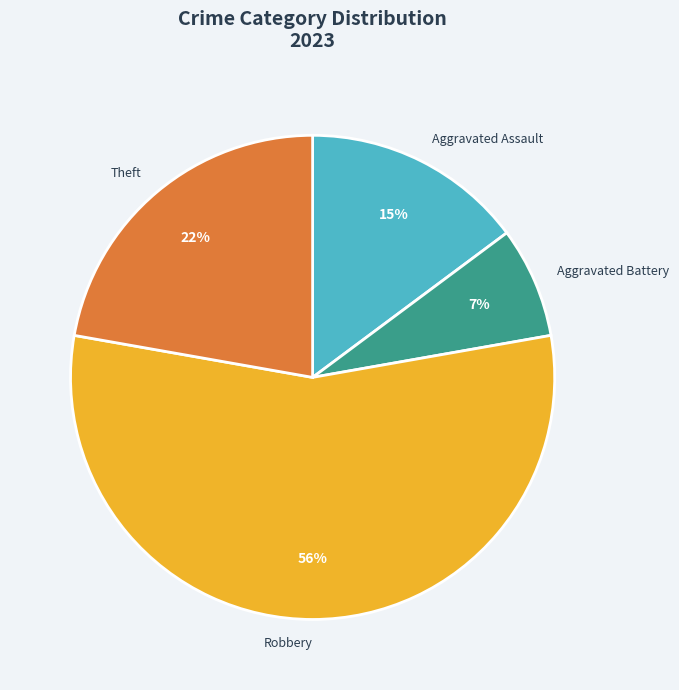

The Robbery slice represents 61% of the pie. True or false?

False